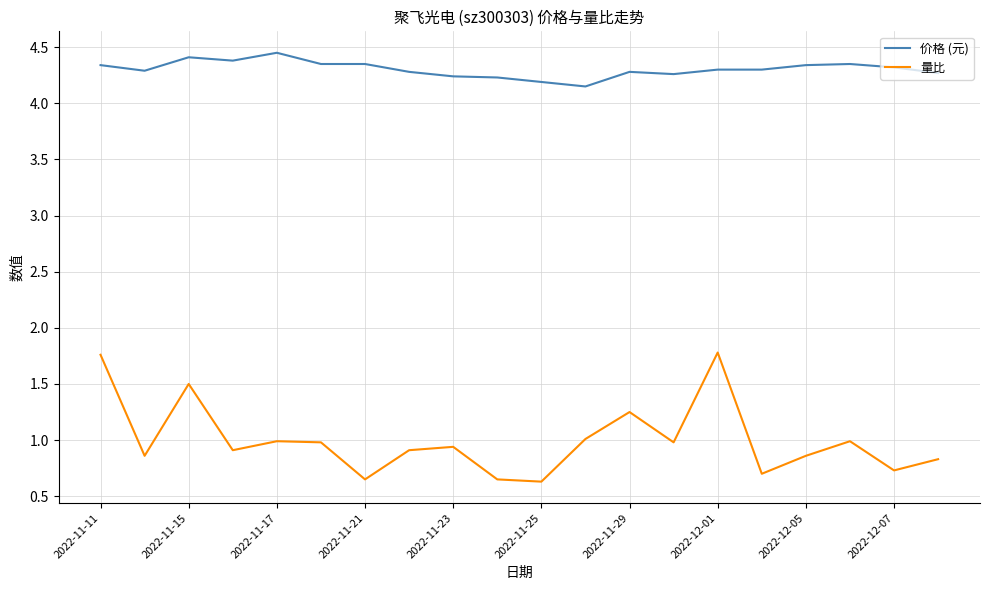

What is the average value of the 量比 series?

1.0